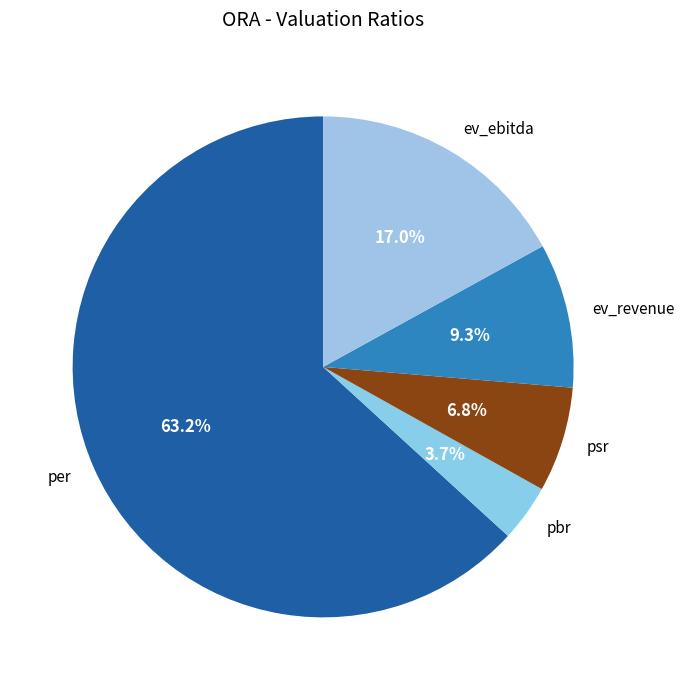

To the nearest percent, what percentage of the pie is ev_ebitda?

17%